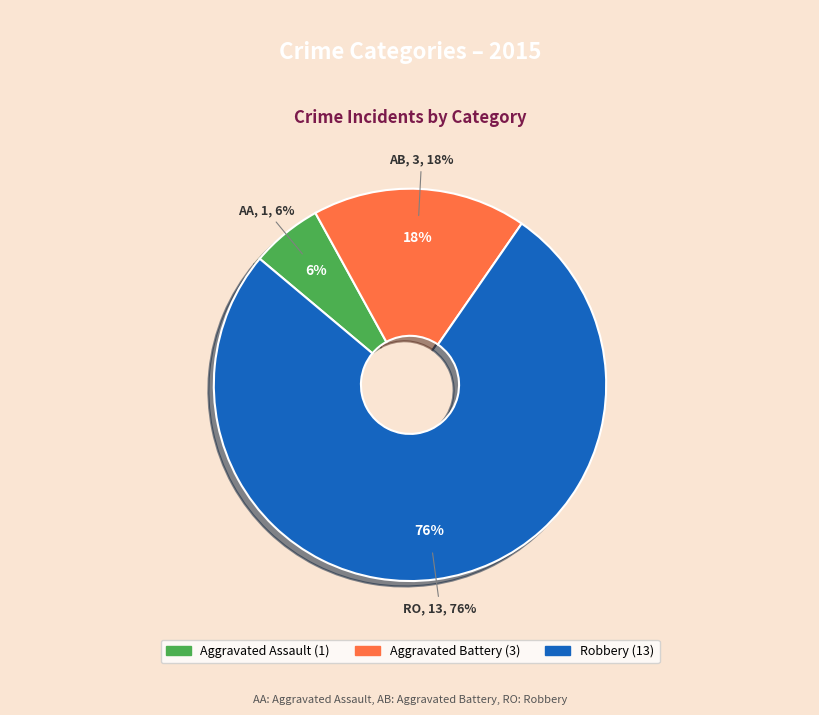

To the nearest percent, what is the average slice percentage?

33%